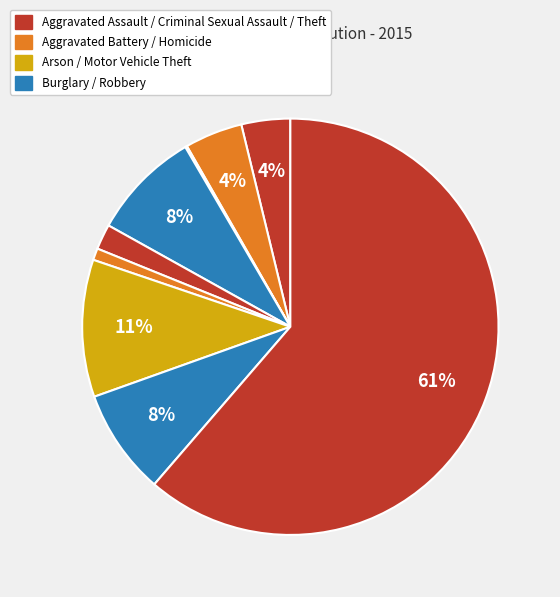

Count the number of slices in the pie.

9